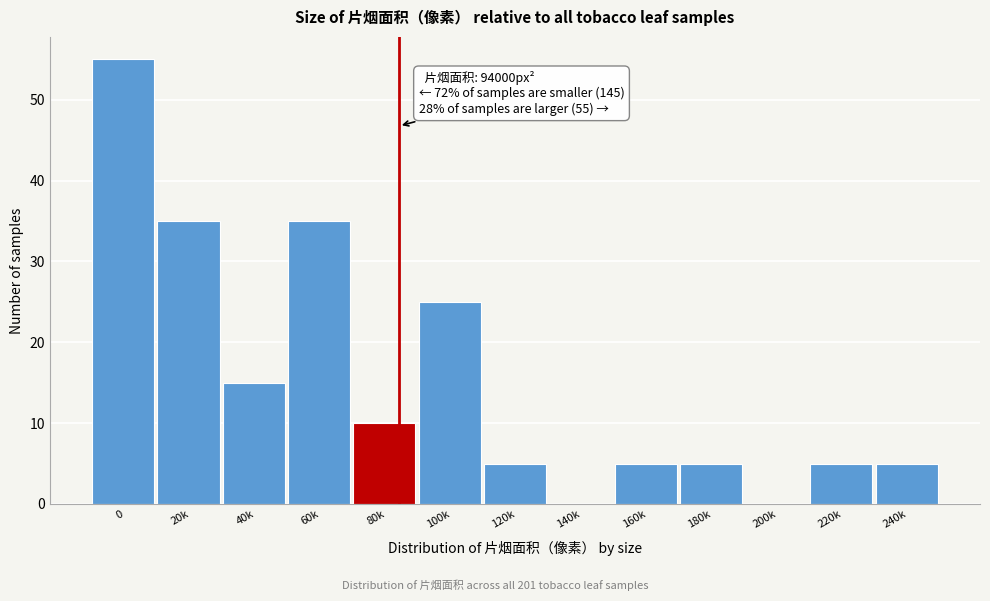

Reading right to left, transcribe all the data shown in this chart.

240k=5	220k=5	200k=0	180k=5	160k=5	140k=0	120k=5	100k=25	80k=10	60k=35	40k=15	20k=35	0=55